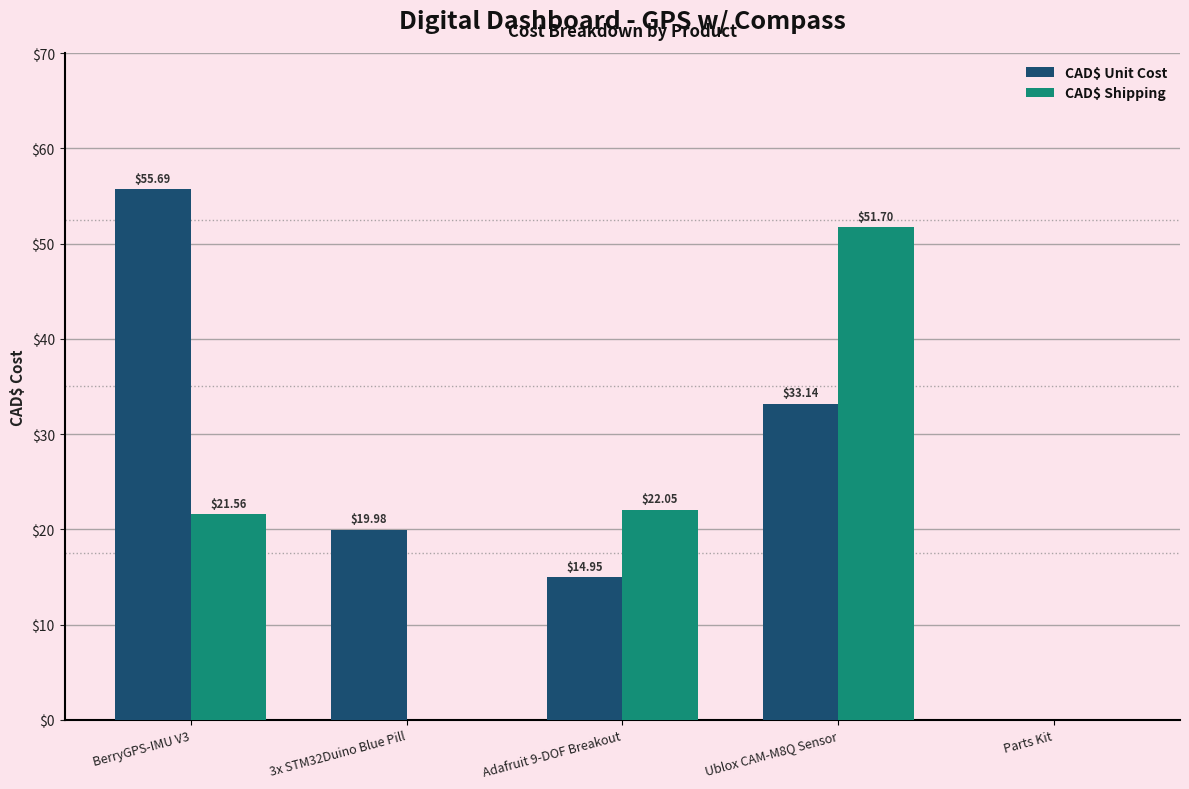

Between 3x STM32Duino Blue Pill and Parts Kit, which series saw the biggest shift?

CAD$ Unit Cost